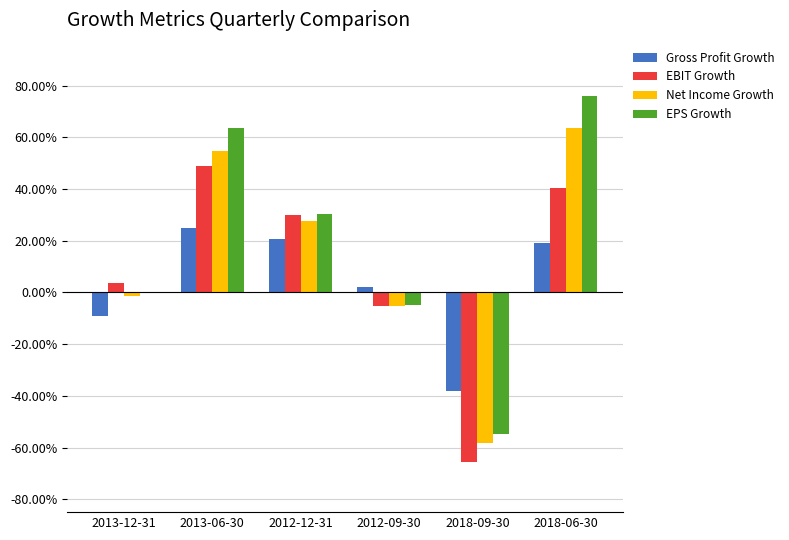

What position from the right is 2013-06-30?

5